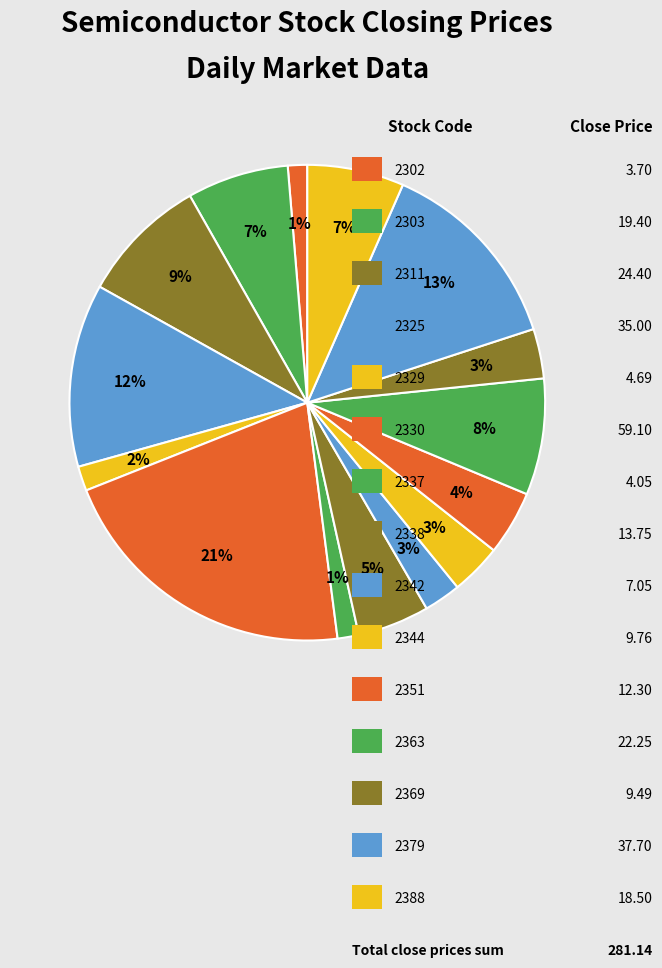

To the nearest percent, what is the average slice percentage?

7%